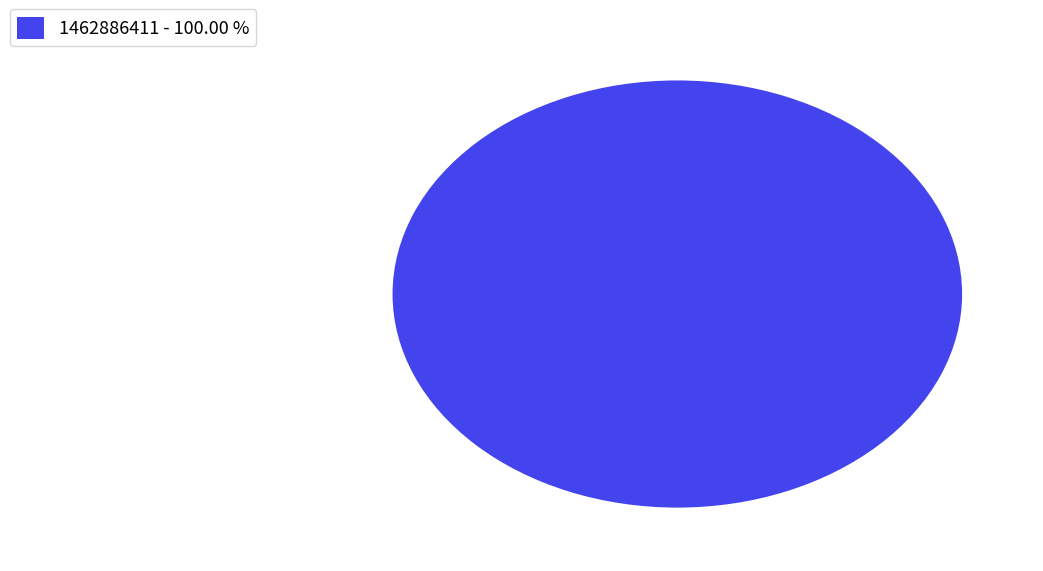

Rank the categories by value from highest to lowest.

1462886411 - 100.00 %